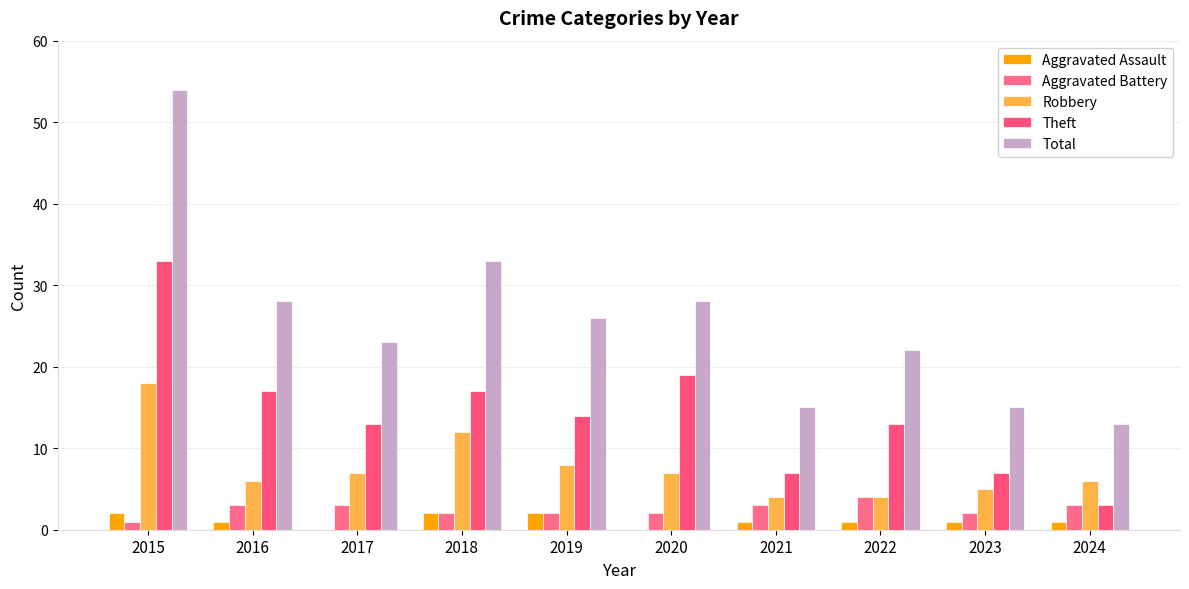

What are all the series names shown in the legend?

Aggravated Assault, Aggravated Battery, Robbery, Theft, Total